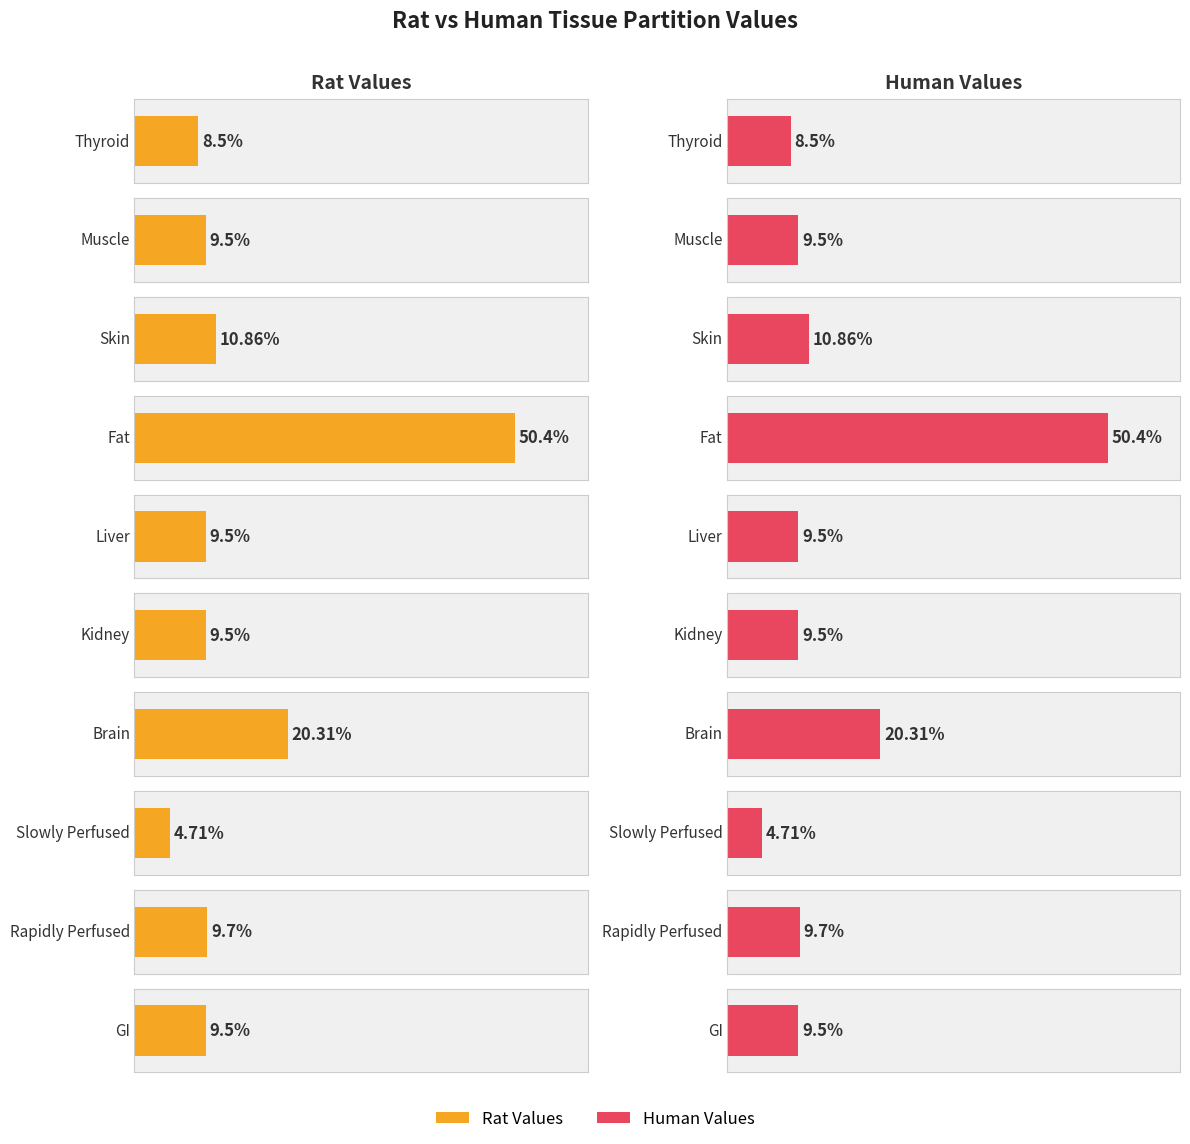

Where does the Rat Values series first go above 9?

Muscle